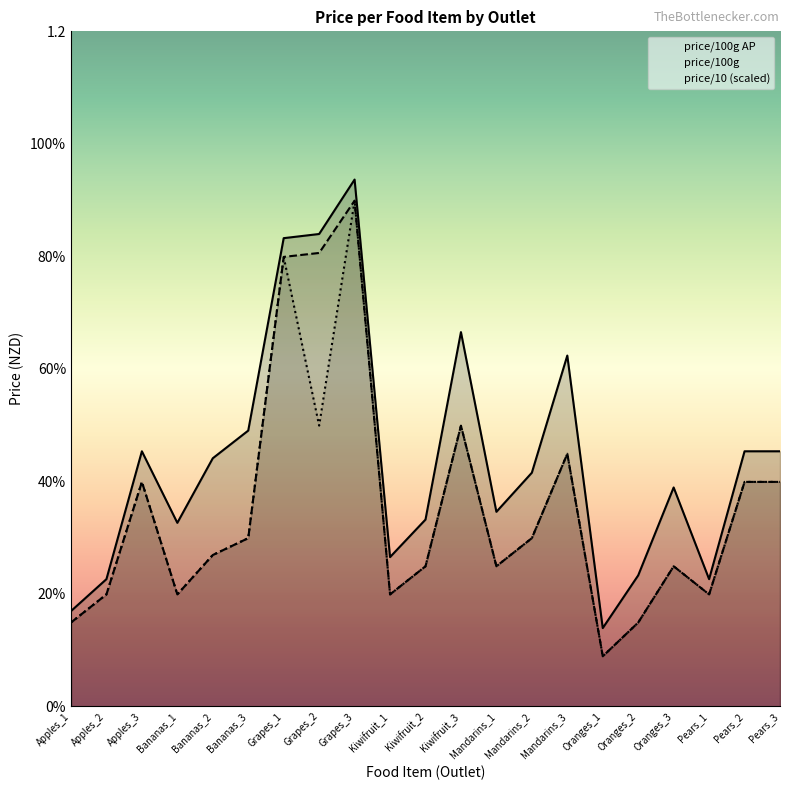

True or false: price has a value of 0.4 at Bananas_2.

False